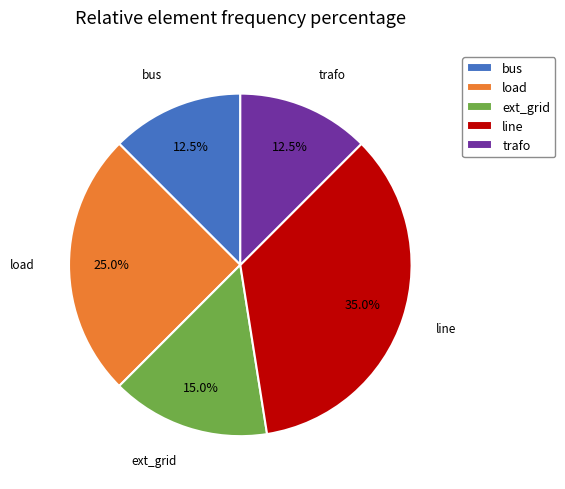

How many segments does this pie chart have?

5